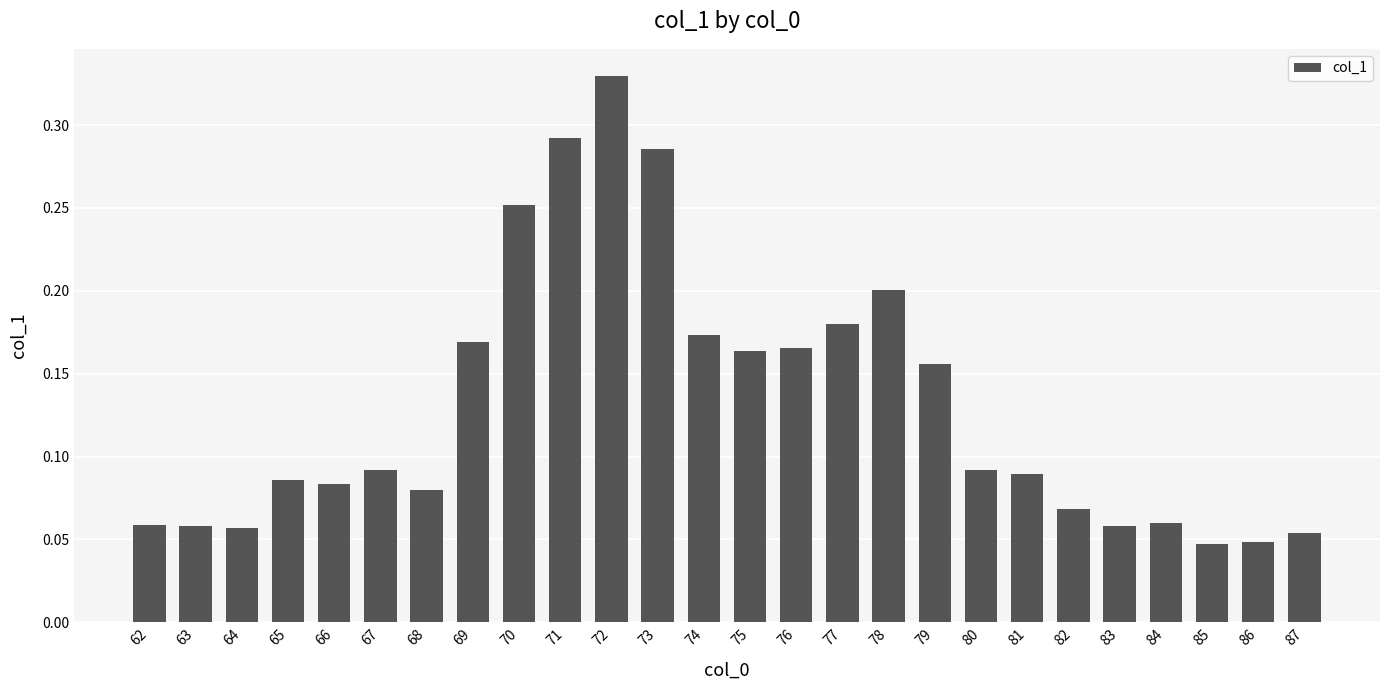

Count the values in the range 0 to 1.

26